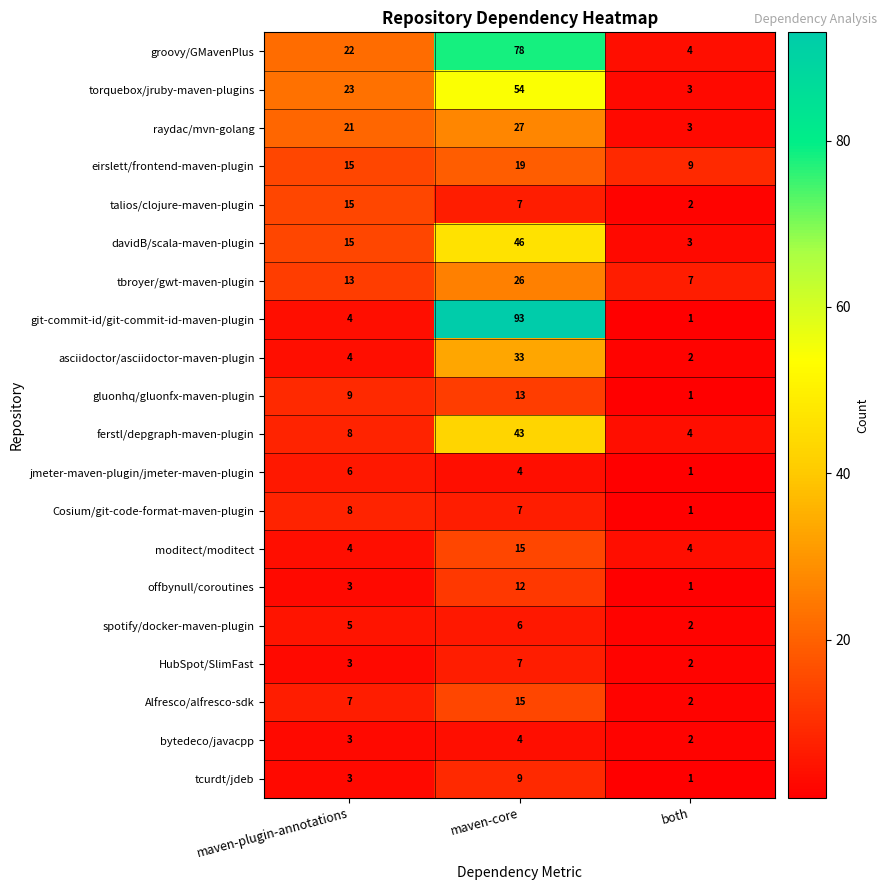

Which series has the largest total across all categories?

groovy/GMavenPlus